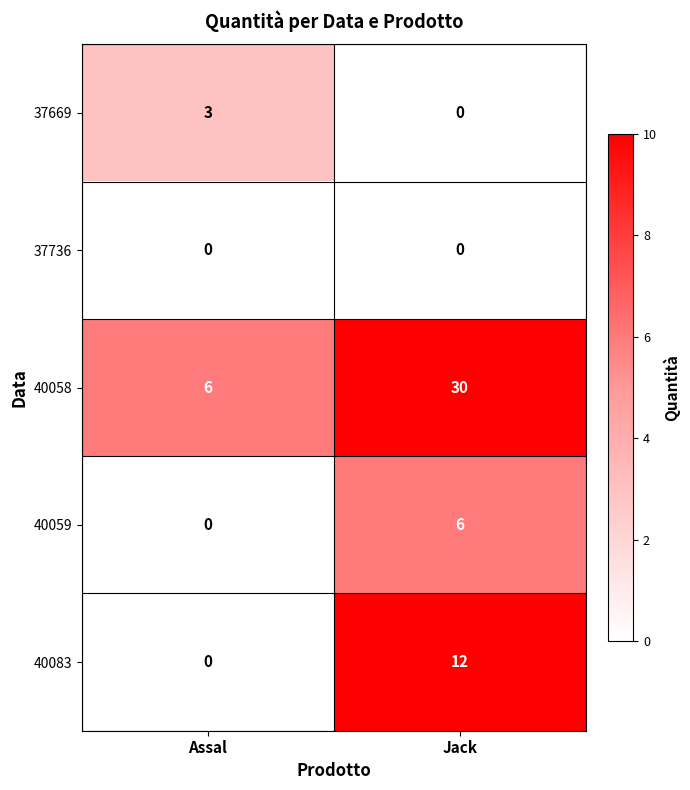

What is the highest value of the 40059 series?

6